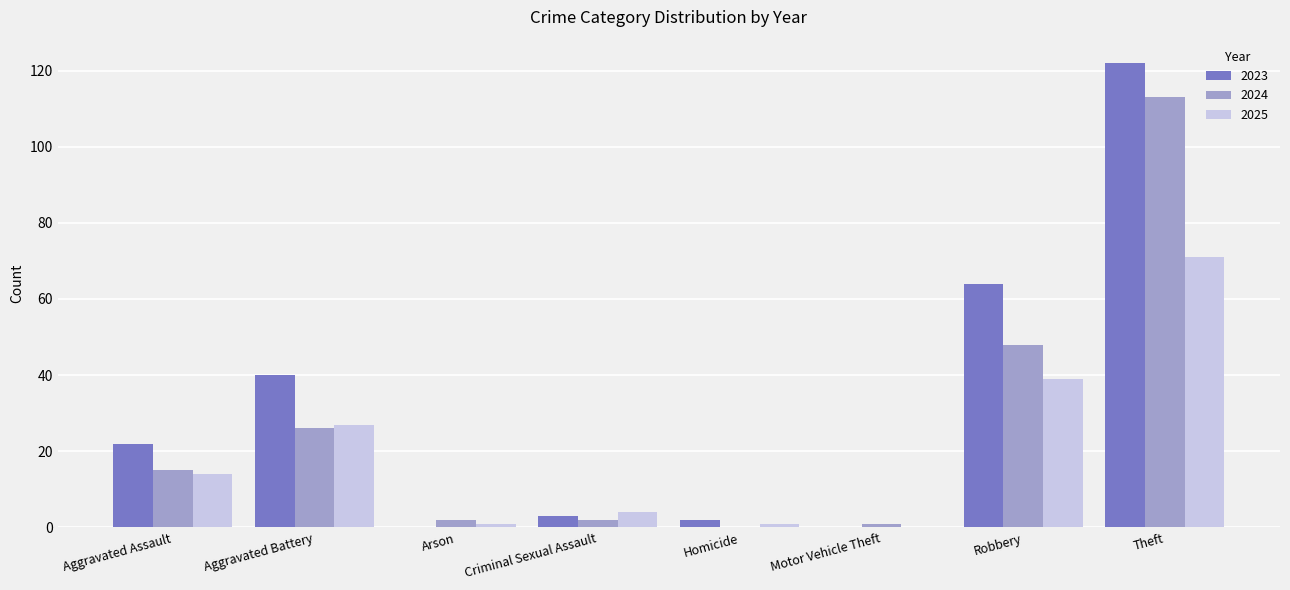

At which label is 2023 closest to 61?

Robbery